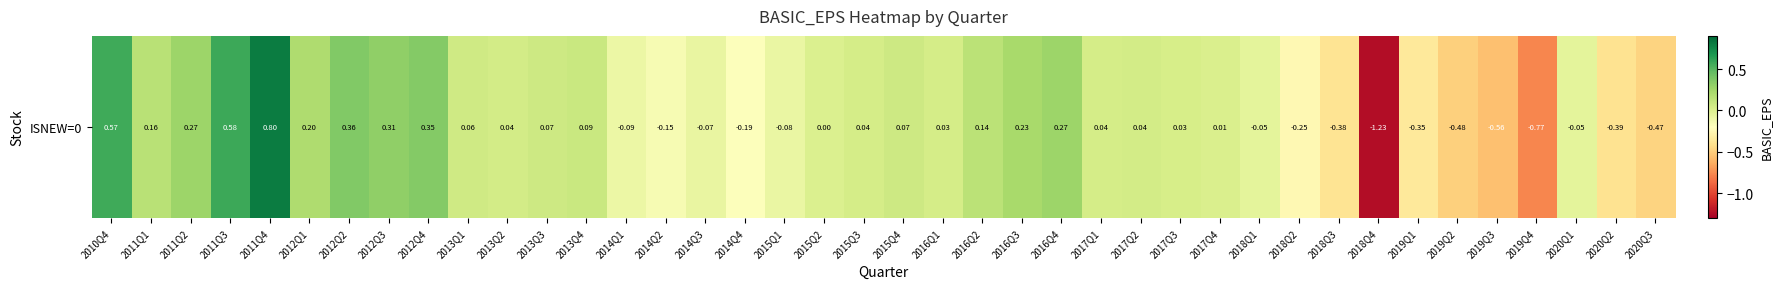

Reading left to right, list all the values displayed in this chart.

2010Q4=0.6	2011Q1=0.2	2011Q2=0.3	2011Q3=0.6	2011Q4=0.8	2012Q1=0.2	2012Q2=0.4	2012Q3=0.3	2012Q4=0.4	2013Q1=0.1	2013Q2=0.0	2013Q3=0.1	2013Q4=0.1	2014Q1=-0.1	2014Q2=-0.1	2014Q3=-0.1	2014Q4=-0.2	2015Q1=-0.1	2015Q2=0.0	2015Q3=0.0	2015Q4=0.1	2016Q1=0.0	2016Q2=0.1	2016Q3=0.2	2016Q4=0.3	2017Q1=0.0	2017Q2=0.0	2017Q3=0.0	2017Q4=0.0	2018Q1=-0.1	2018Q2=-0.2	2018Q3=-0.4	2018Q4=-1.2	2019Q1=-0.4	2019Q2=-0.5	2019Q3=-0.6	2019Q4=-0.8	2020Q1=-0.1	2020Q2=-0.4	2020Q3=-0.5